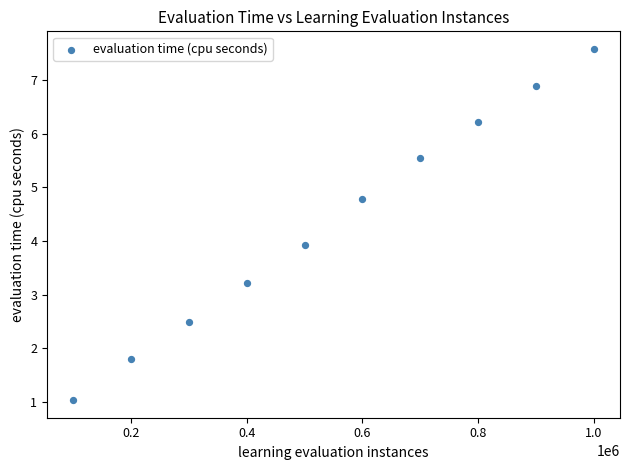

What Y value in the scatter plot is closest to 4?

3.9